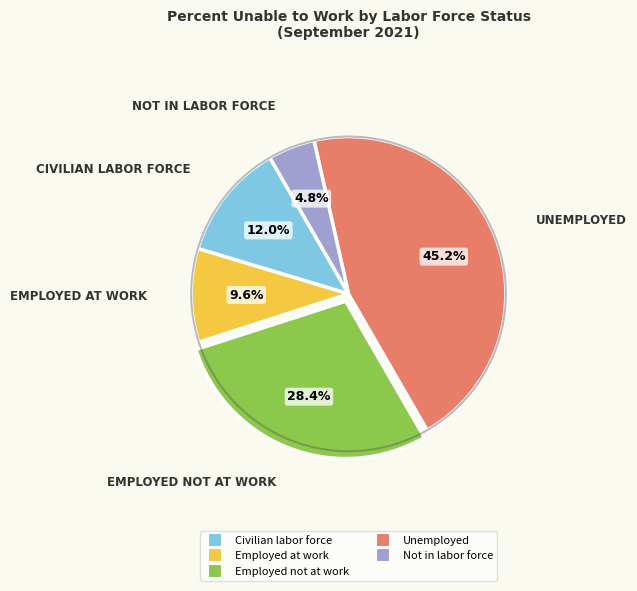

Count the number of slices in the pie.

5